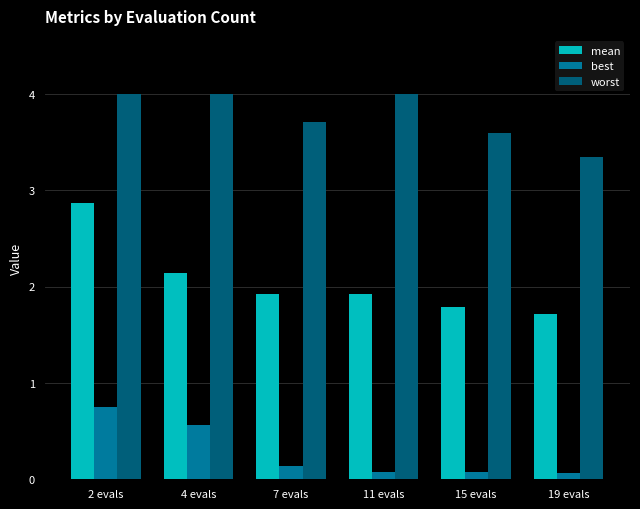

What is the highest value of the worst series?

4.0